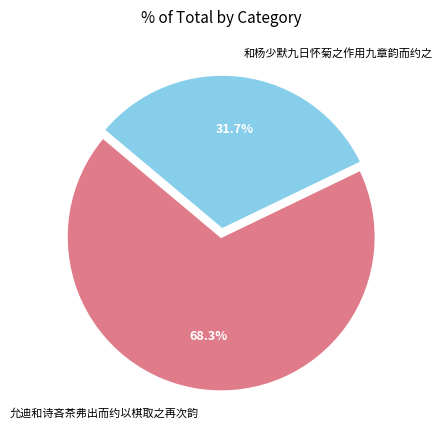

How many slices are in this pie chart?

2